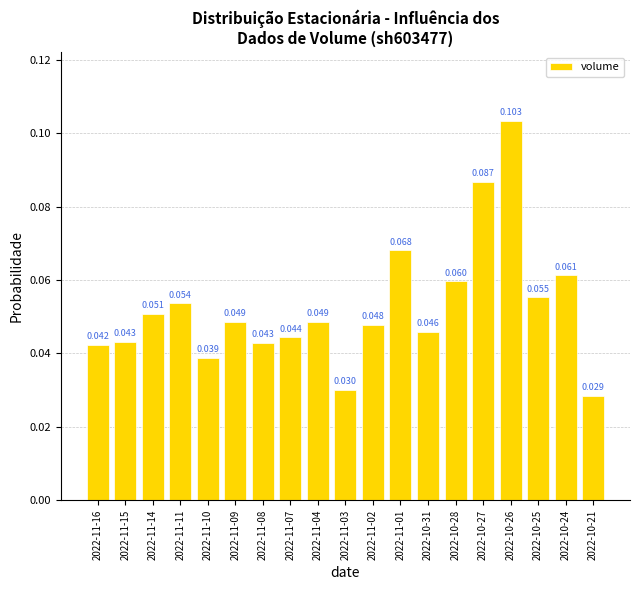

What is the difference between the maximum and minimum values?

0.1